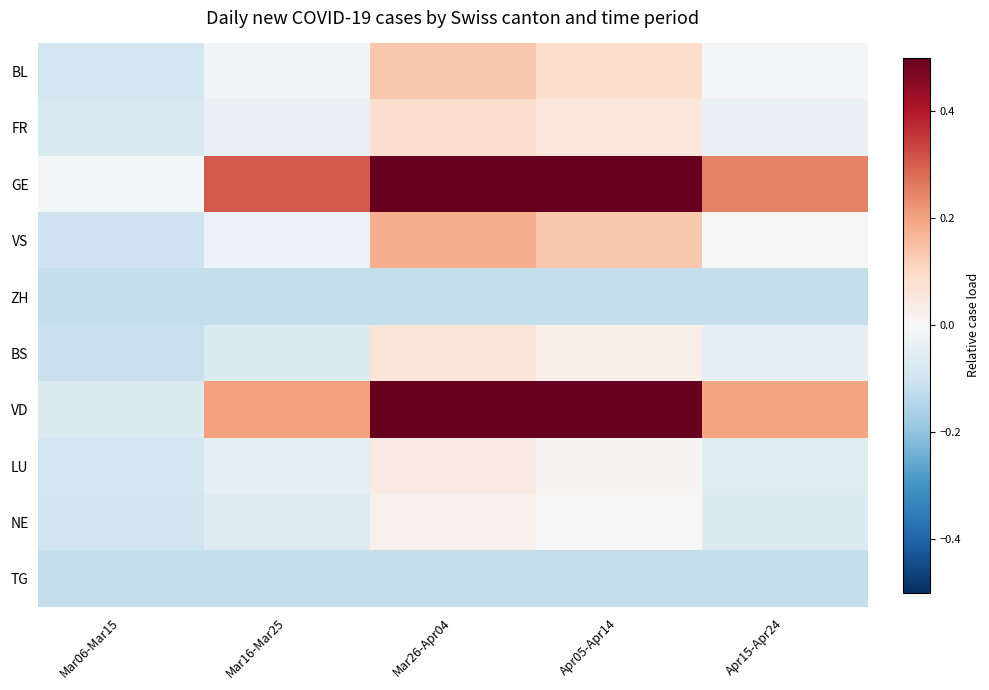

At which category is the sum across all series the highest?

Mar26-Apr04